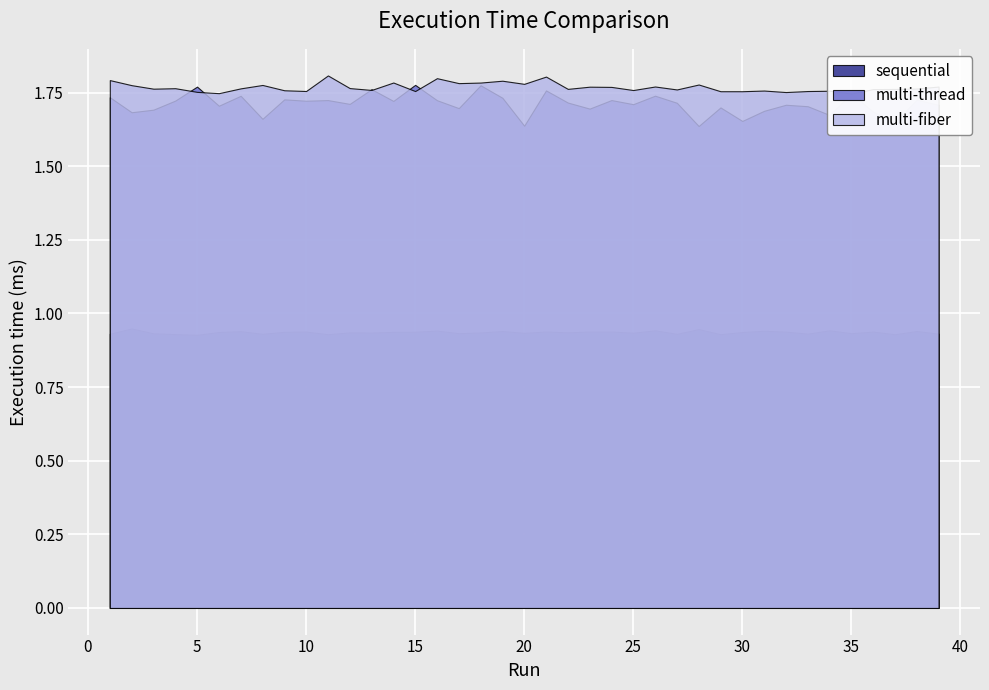

At how many categories does at least one series exceed 1?

39